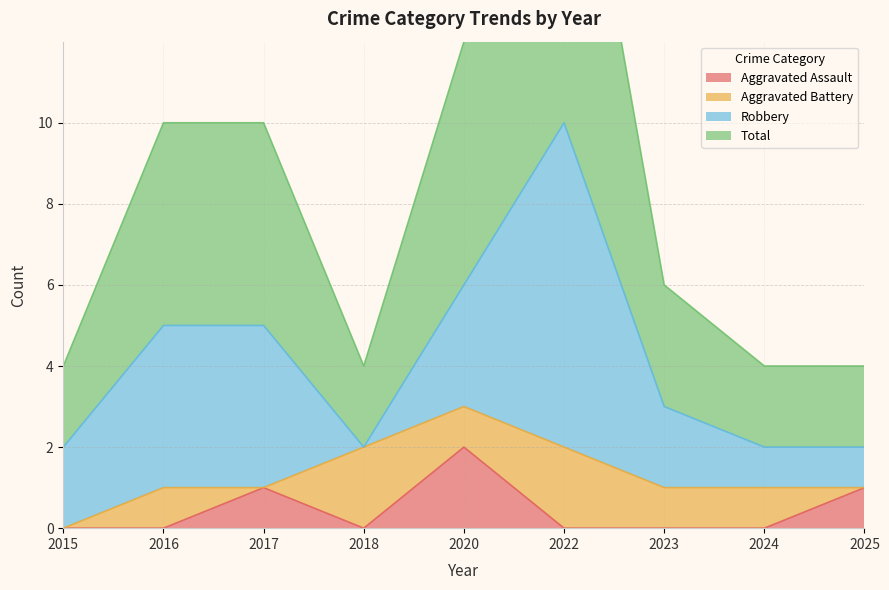

What is the value of the Total point at the 2nd from the left?

5